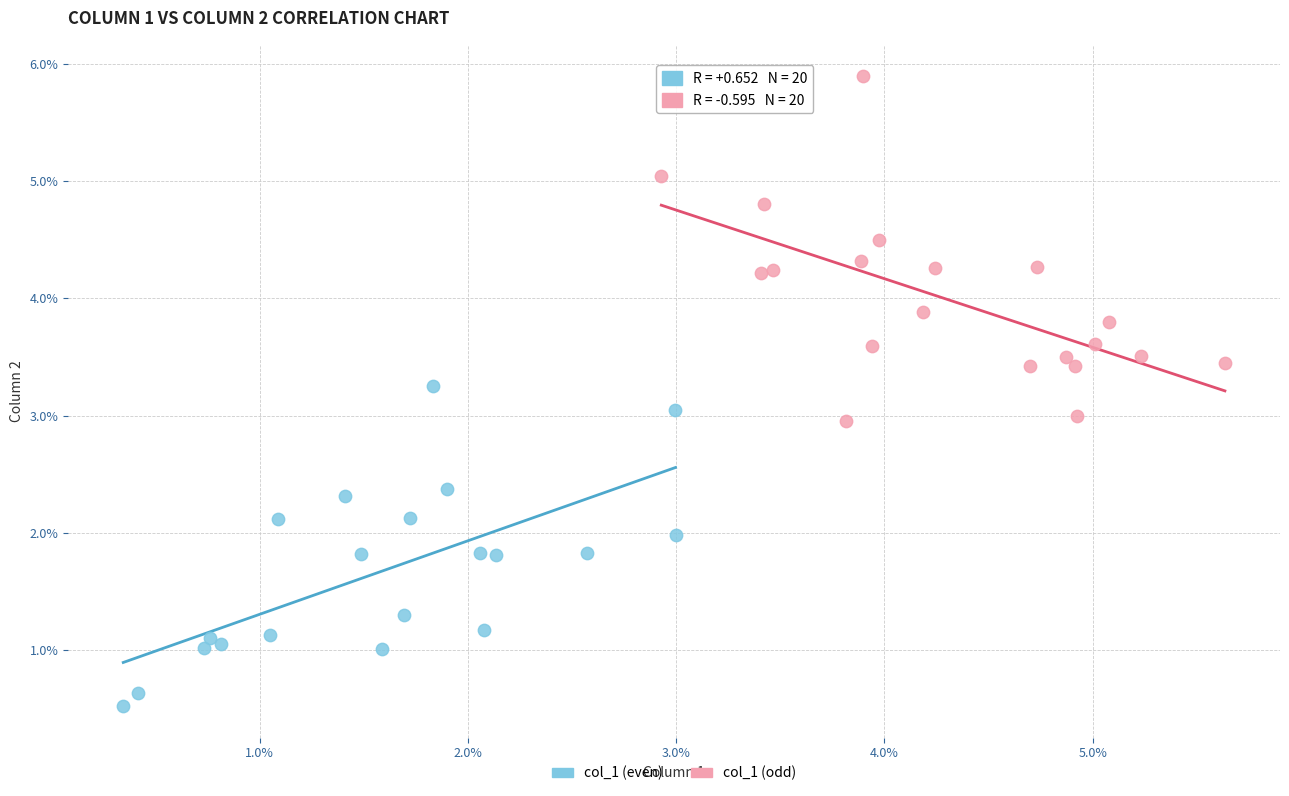

Which series reaches the maximum Y coordinate?

col_1 (odd)